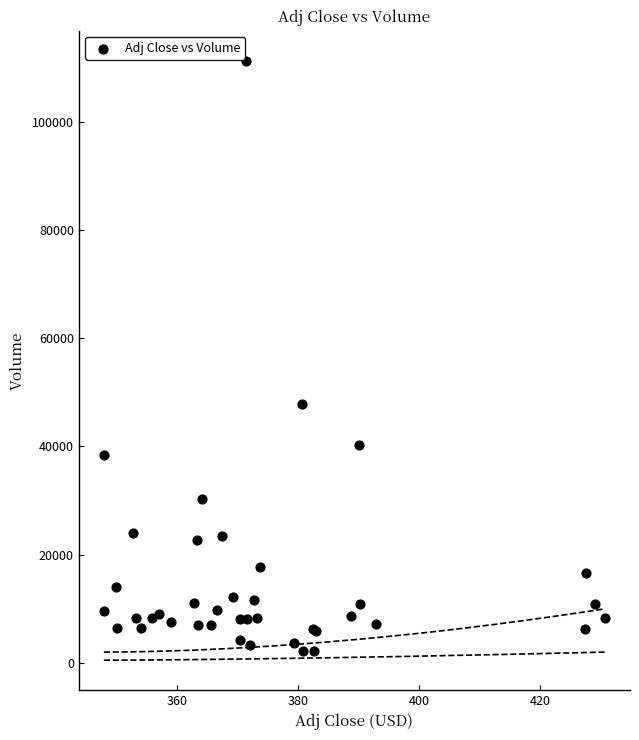

What Y value in the scatter plot is closest to 56694?

47892